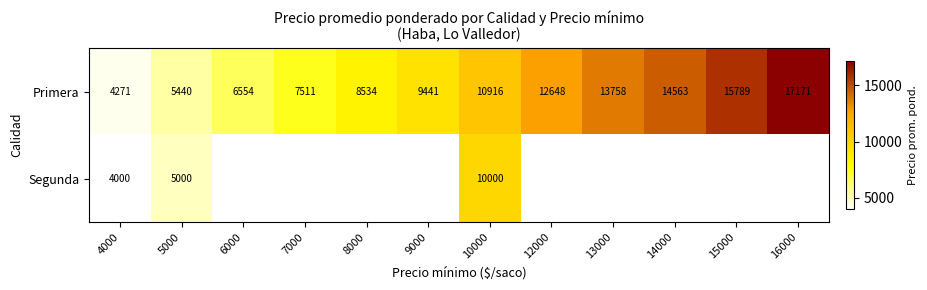

Which label corresponds to the largest value in the chart?

16000